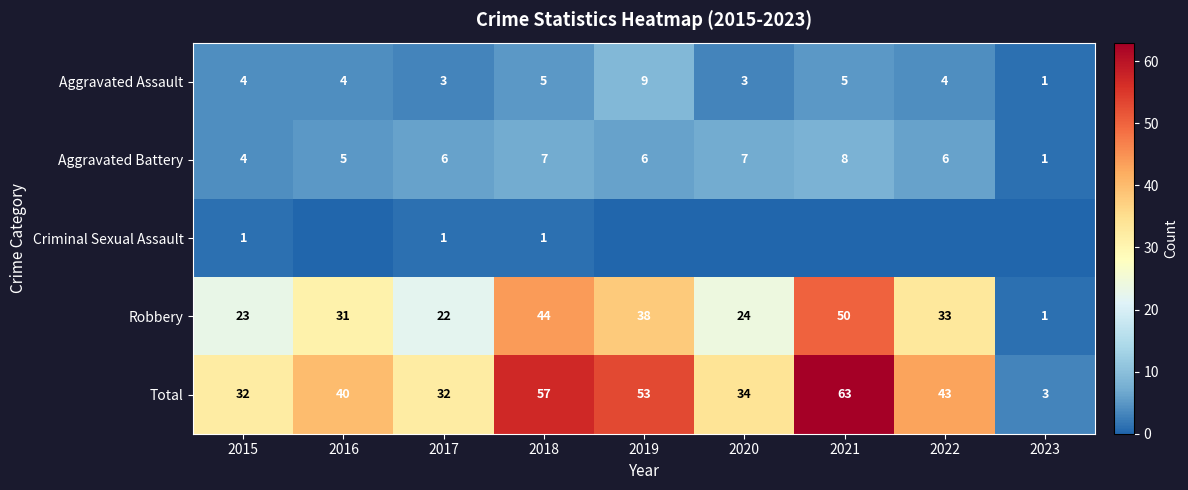

What is the sum of all Robbery values?

266